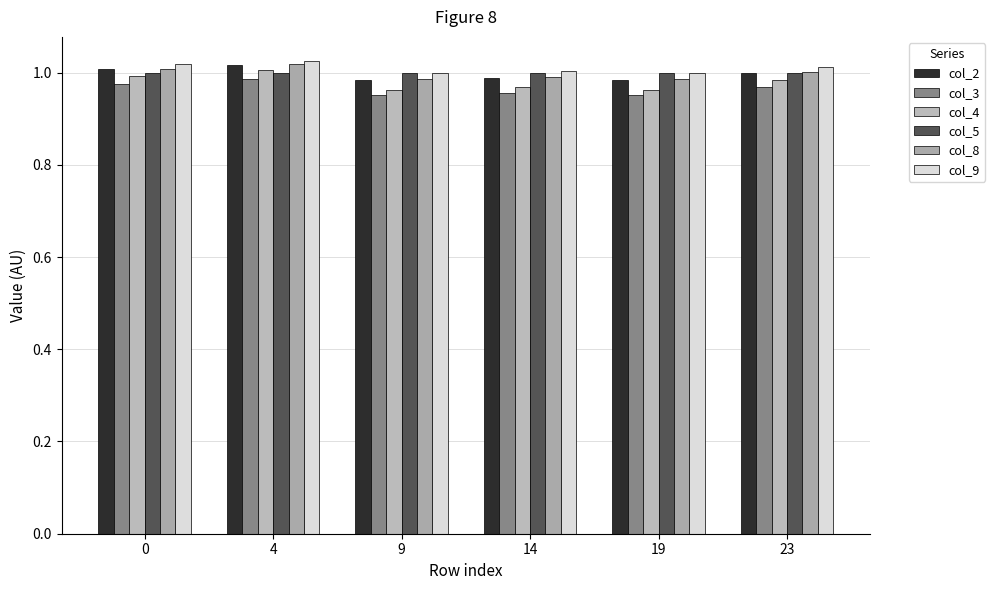

What is the value of the col_4 bar at the 6th from the left?

1.0